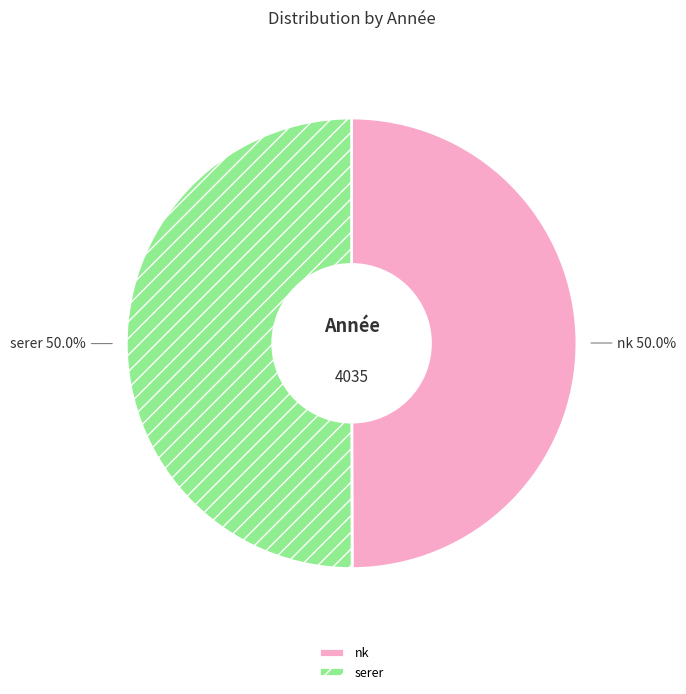

How much of the chart is everything except serer?

50.0%